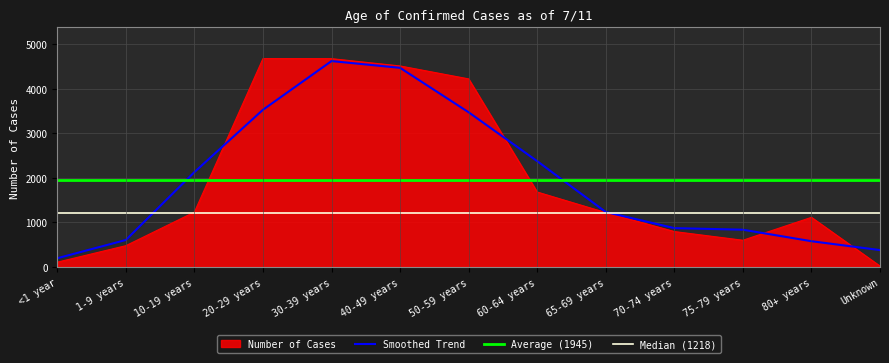

What is the difference between the values at 50-59 years and Unknown?

4199